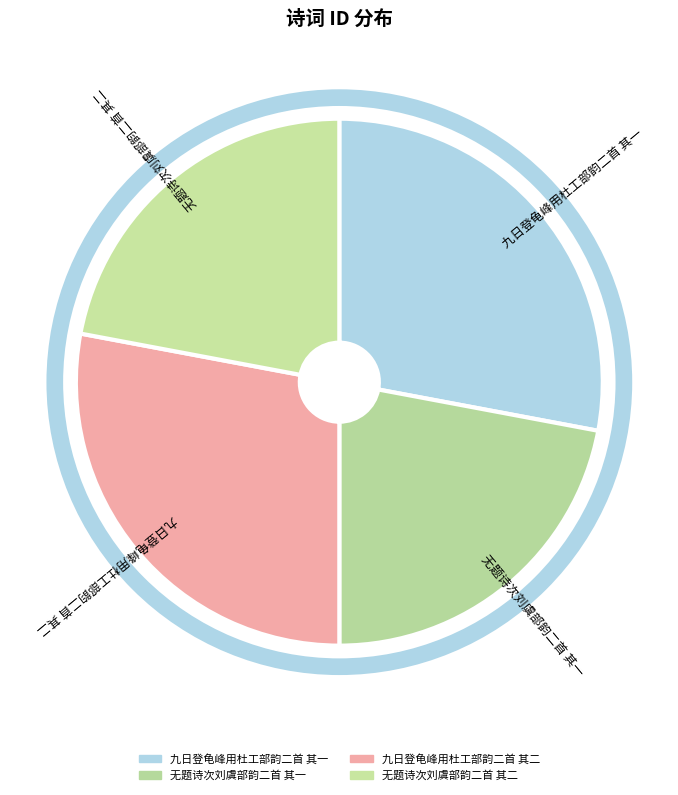

How many slices are in this pie chart?

4